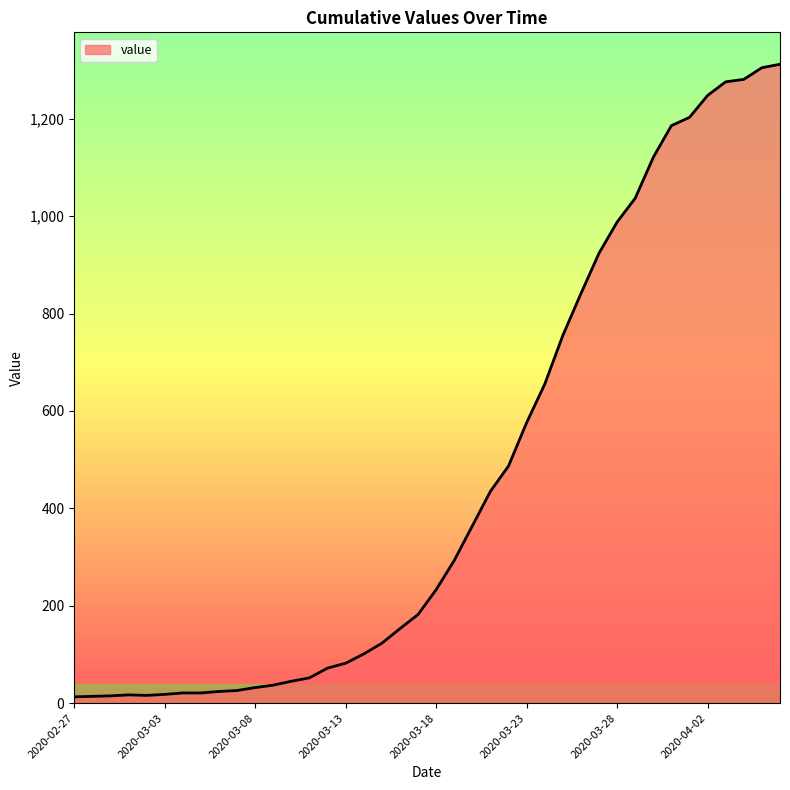

What is the smallest value displayed?

13